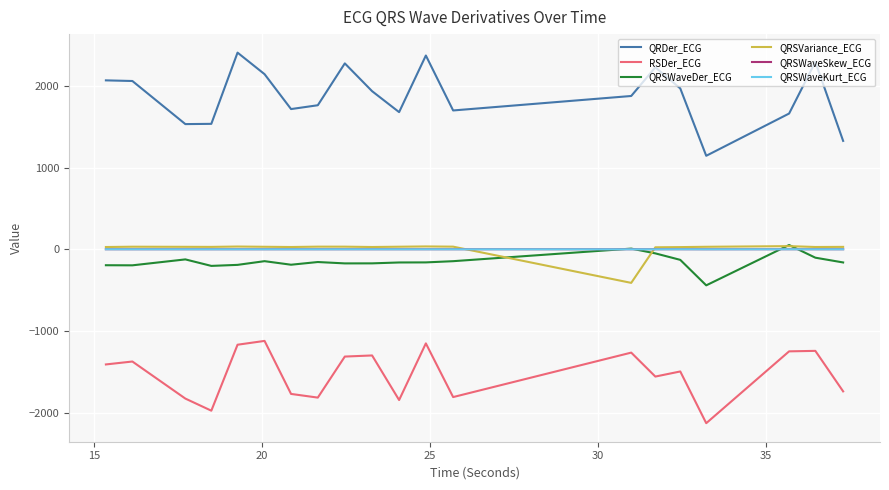

What is the minimum value shown in the chart?

-2129.7